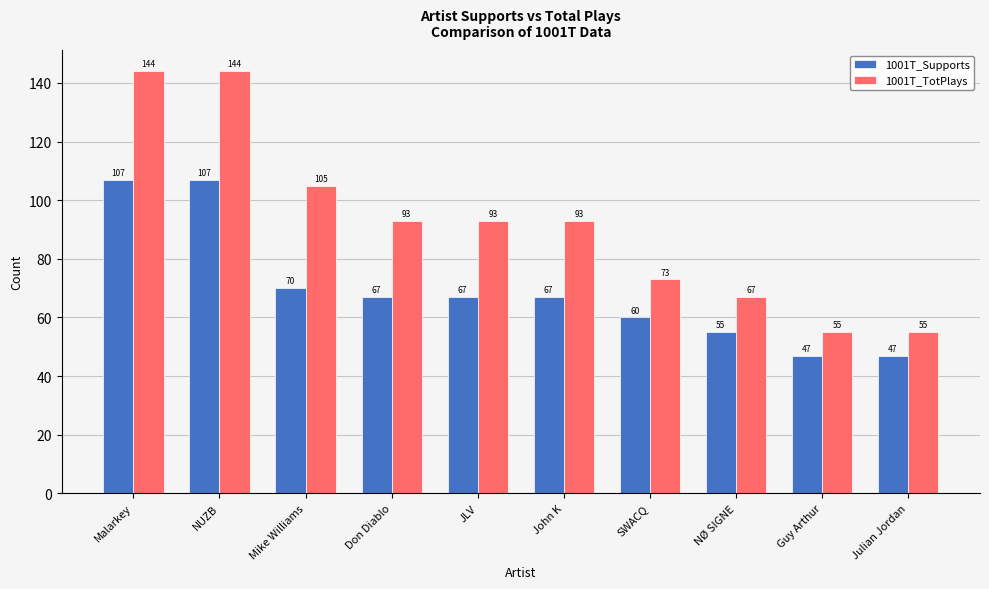

The value of 1001T_TotPlays at Guy Arthur is 55. True or false?

True